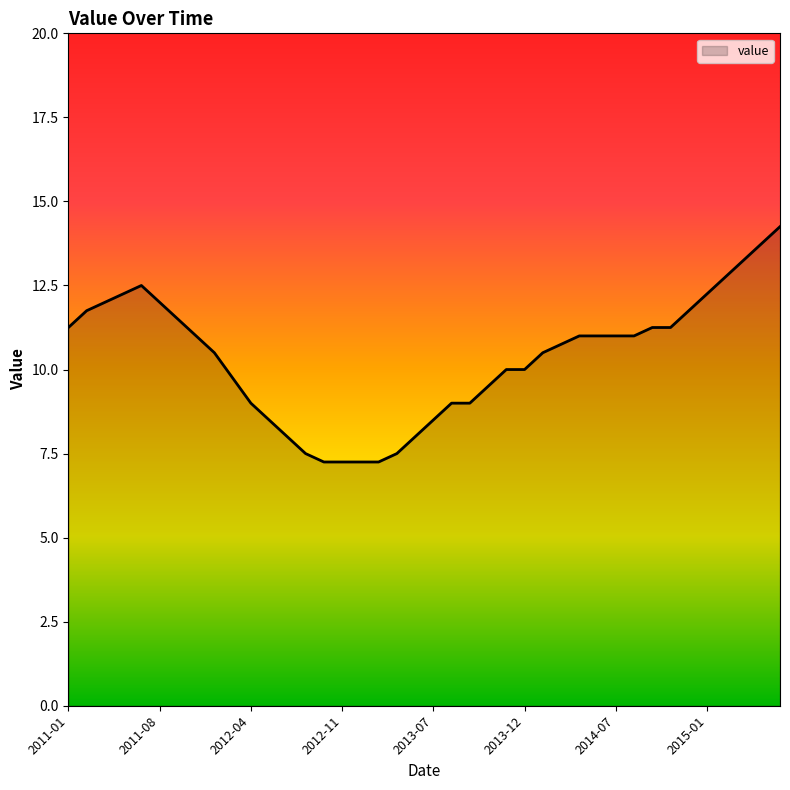

Is this an area chart (filled region under the line)?

Yes